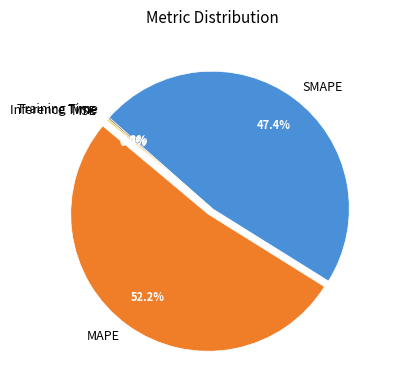

How much of the chart is everything except MAPE?

47.8%